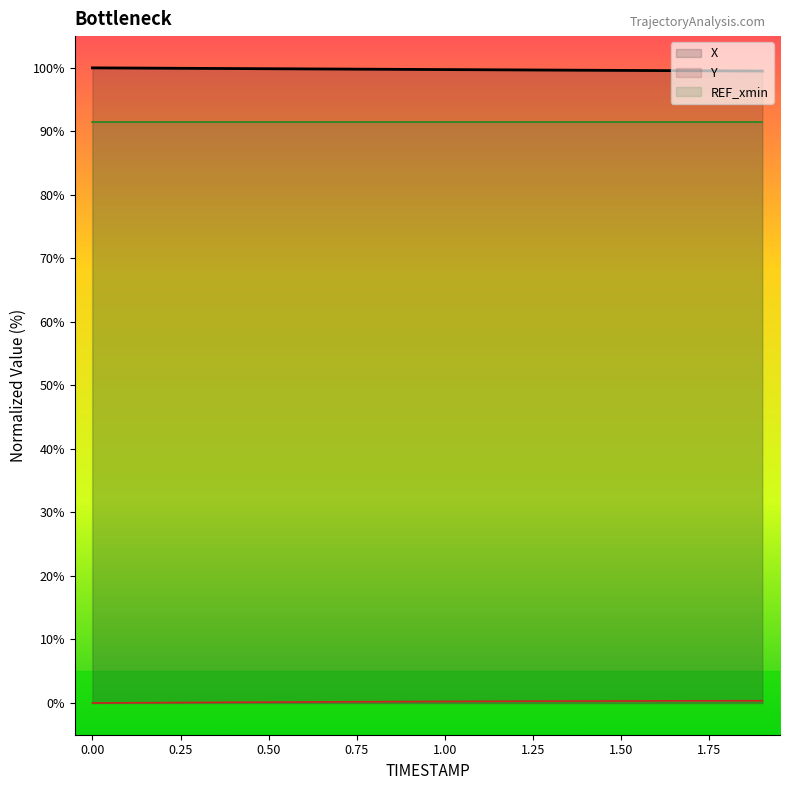

What is the maximum value shown in the chart?

100.0